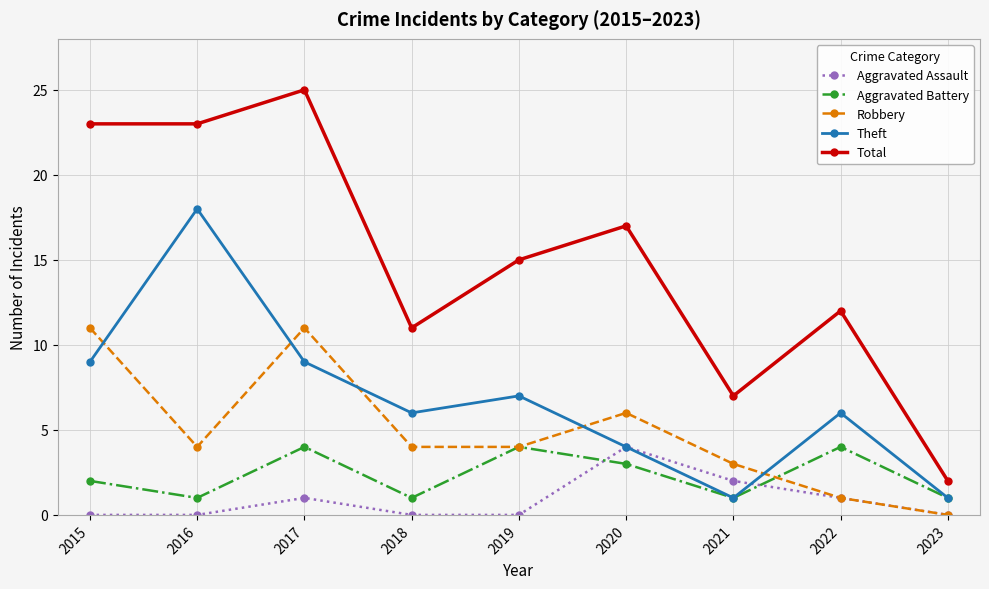

What is the difference between the Aggravated Assault values at 2021 and 2019?

2